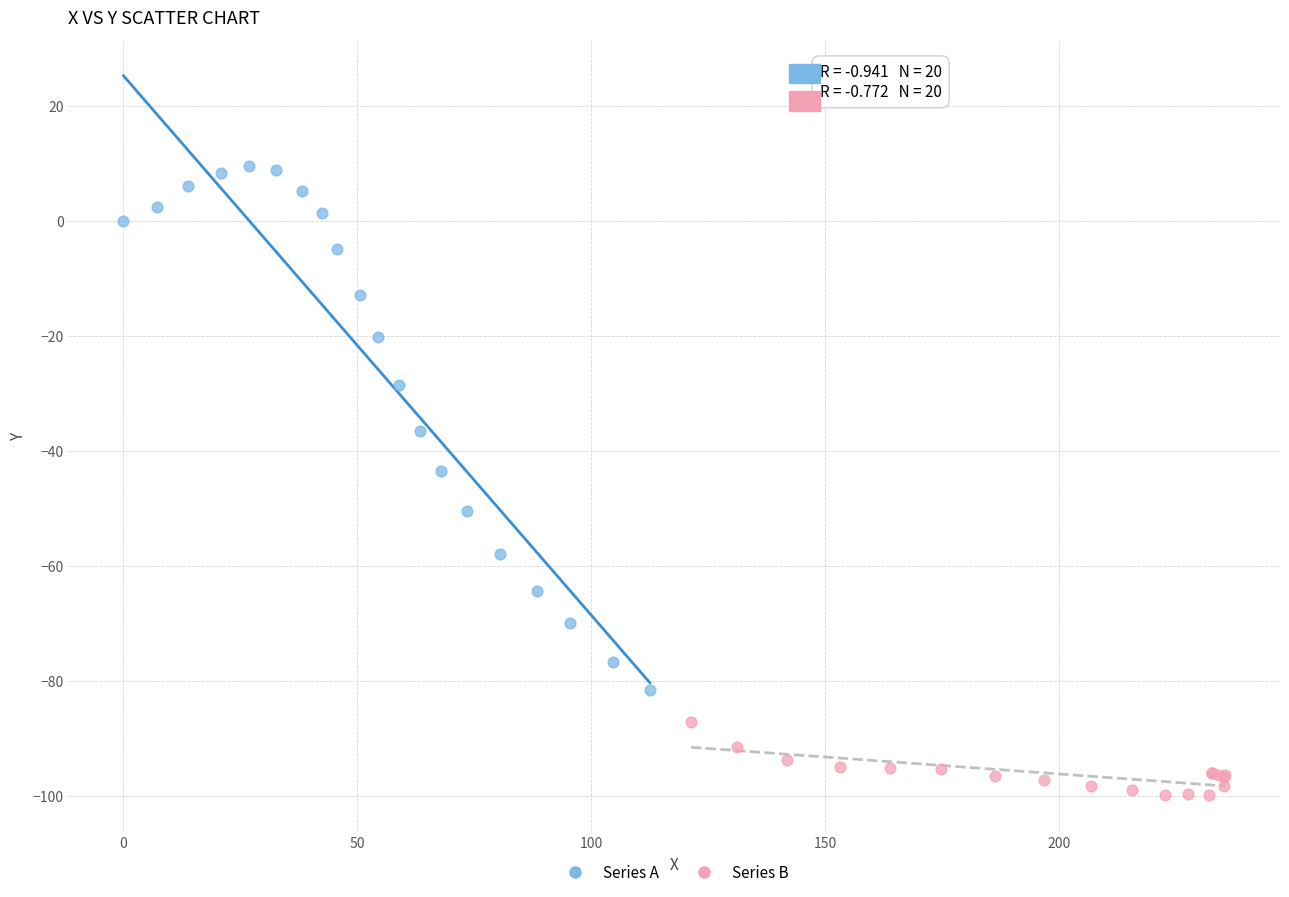

Which series reaches the maximum Y coordinate?

Series A